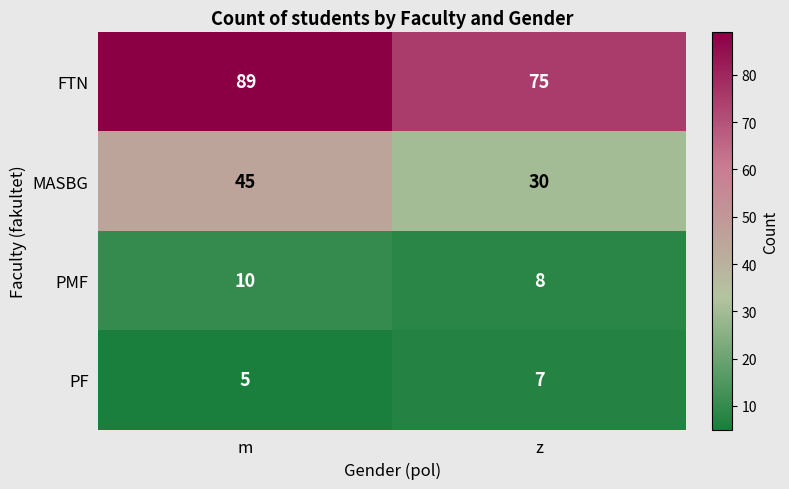

How many categories are shown in the chart?

2